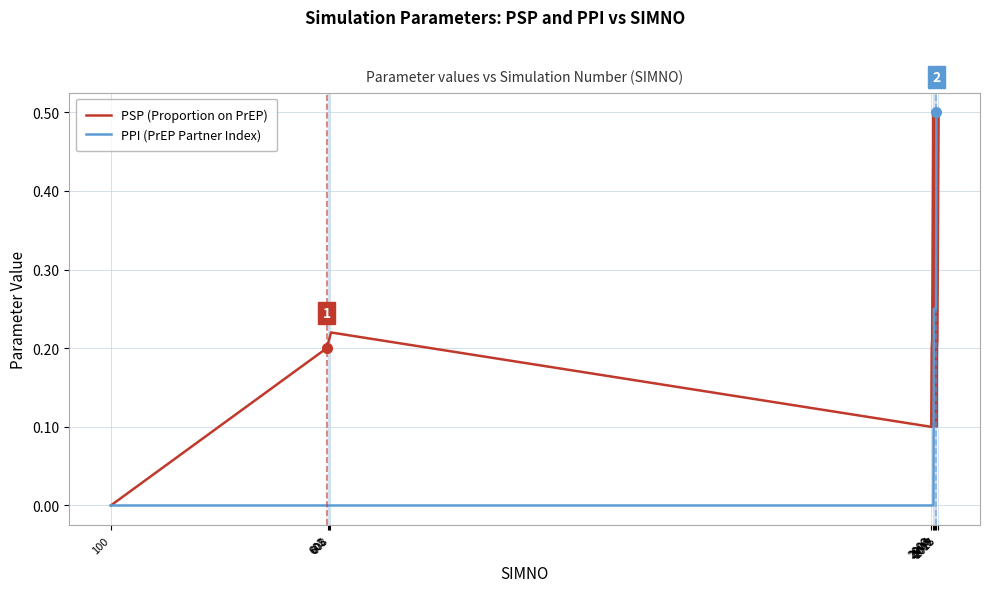

Does the chart display data point markers on the line(s)?

No